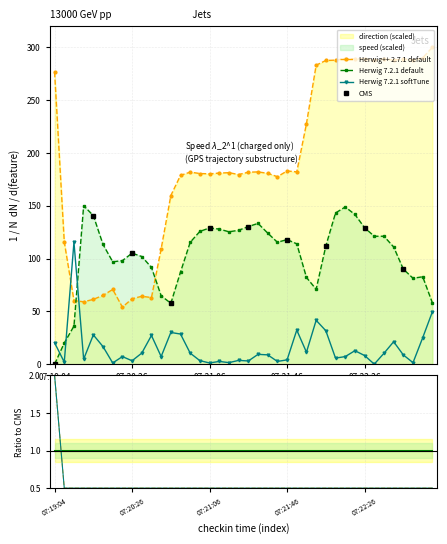

How many values in the direction series exceed 181?

21